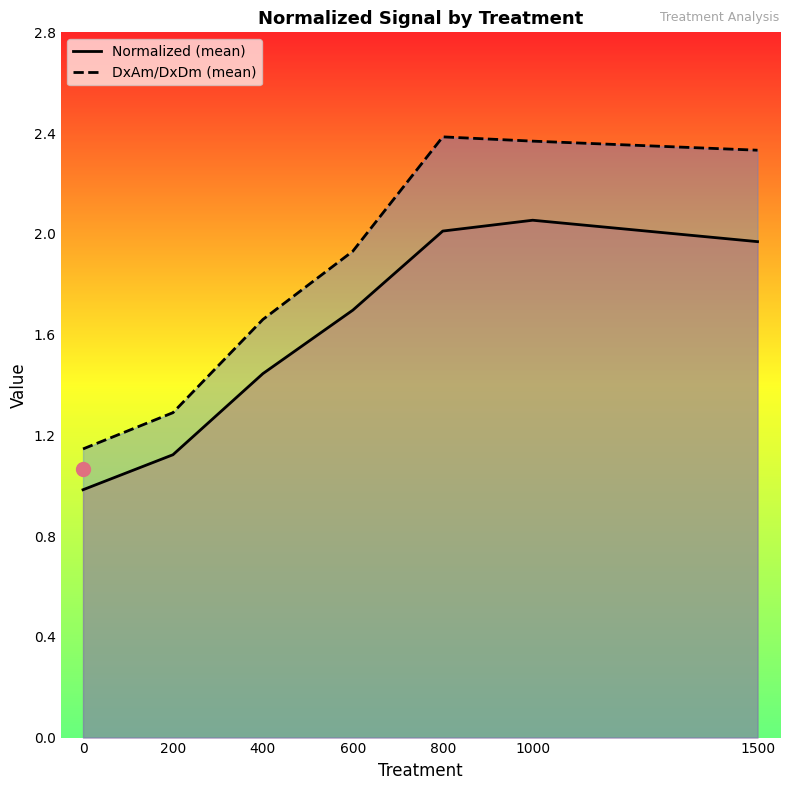

What are all the series names shown in the legend?

Normalized (mean), DxAm/DxDm (mean)